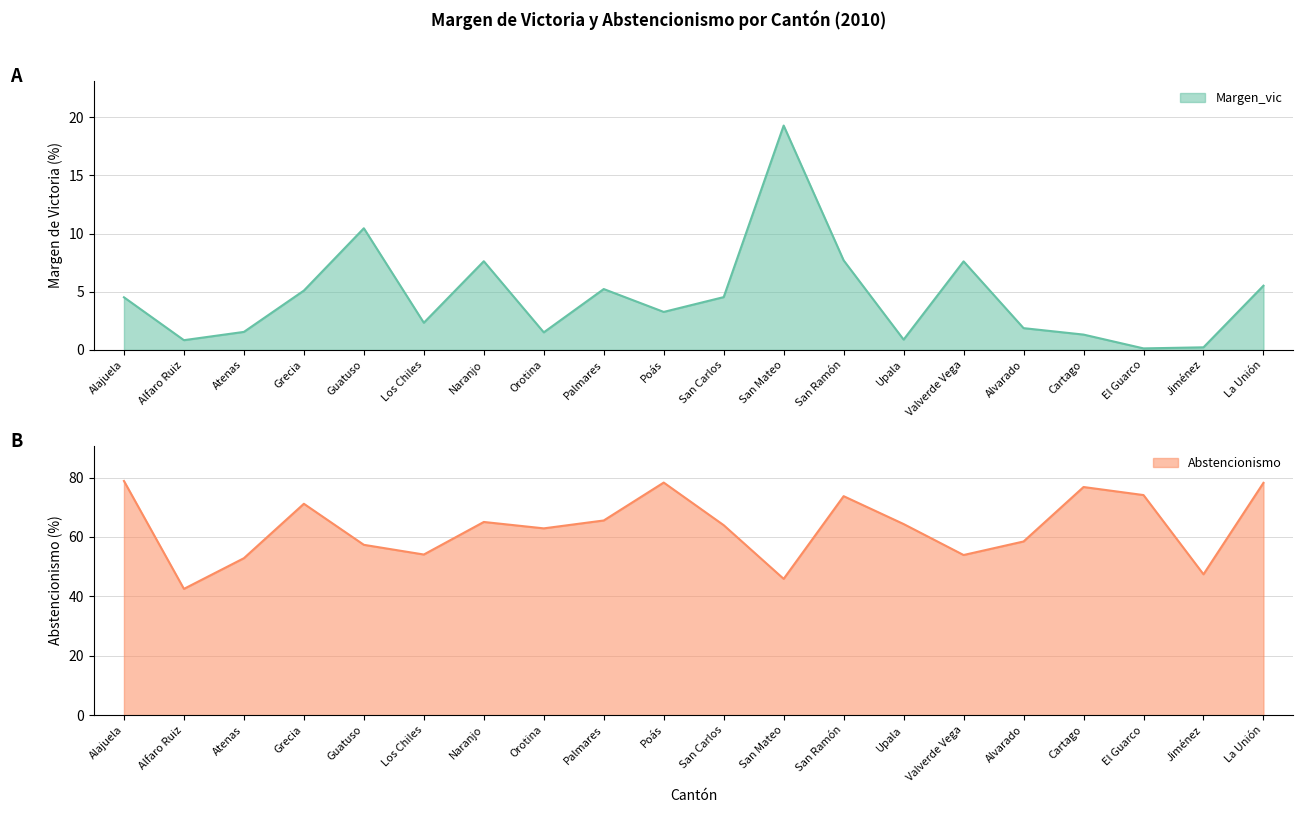

What is the difference between the Abstencionismo values at Poás and Atenas?

25.5